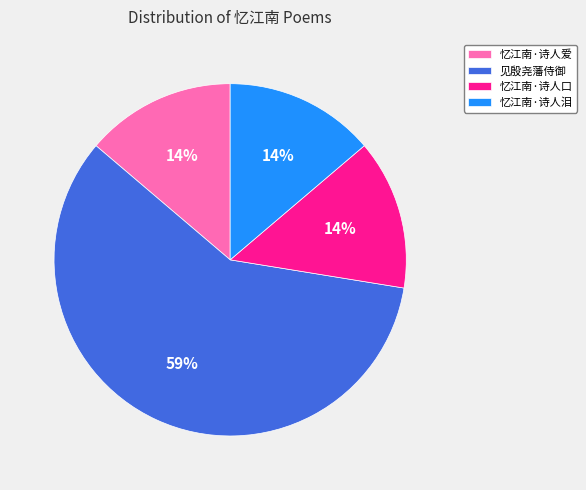

To the nearest percent, what percentage of the pie is 忆江南·诗人口?

14%